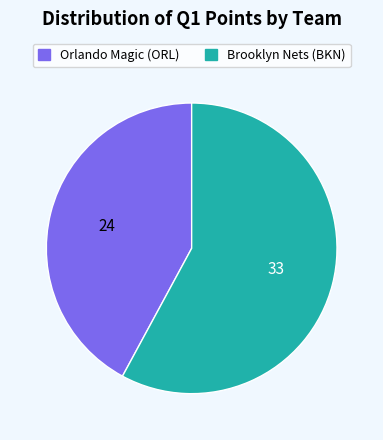

Which slice represents more than half of the pie?

Brooklyn Nets (BKN)